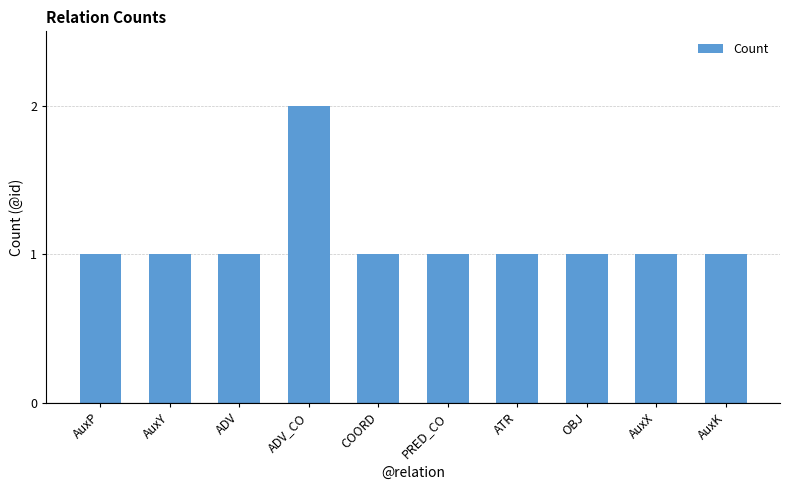

Approximately how many times larger is the value at OBJ compared to PRED_CO?

1.0